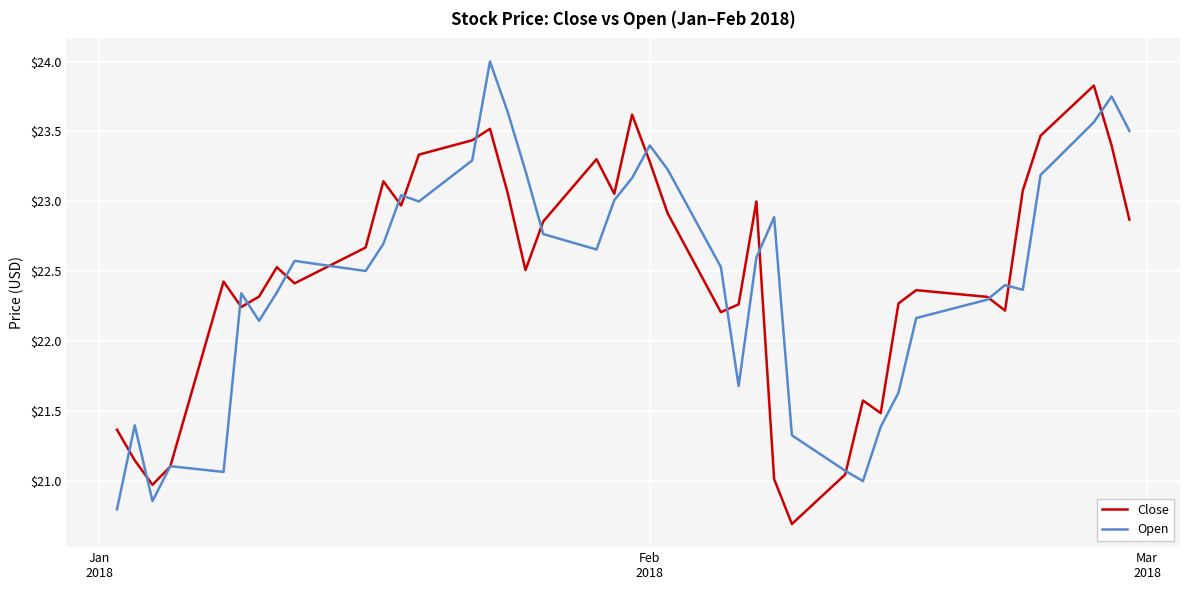

What is the smallest value displayed?

20.7